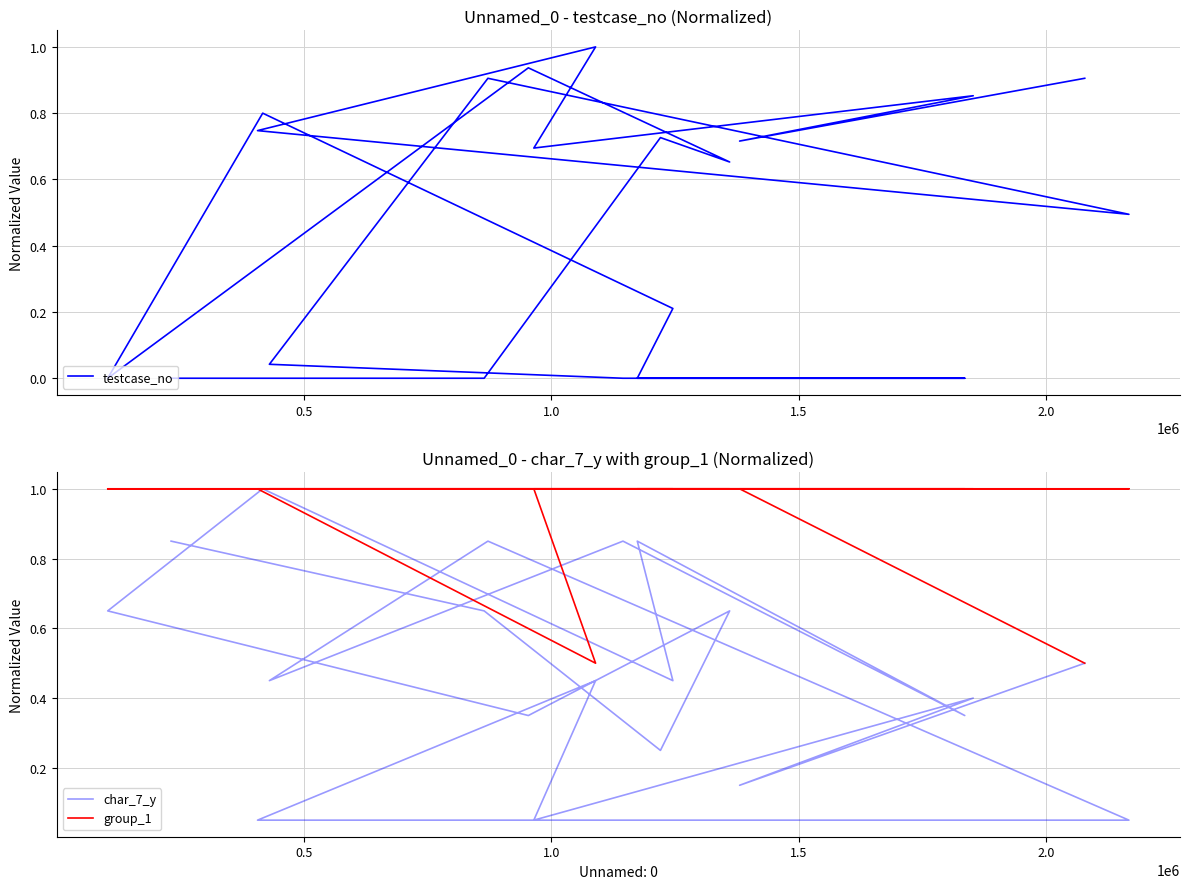

Where is the first local maximum for char_7_y?

1.0